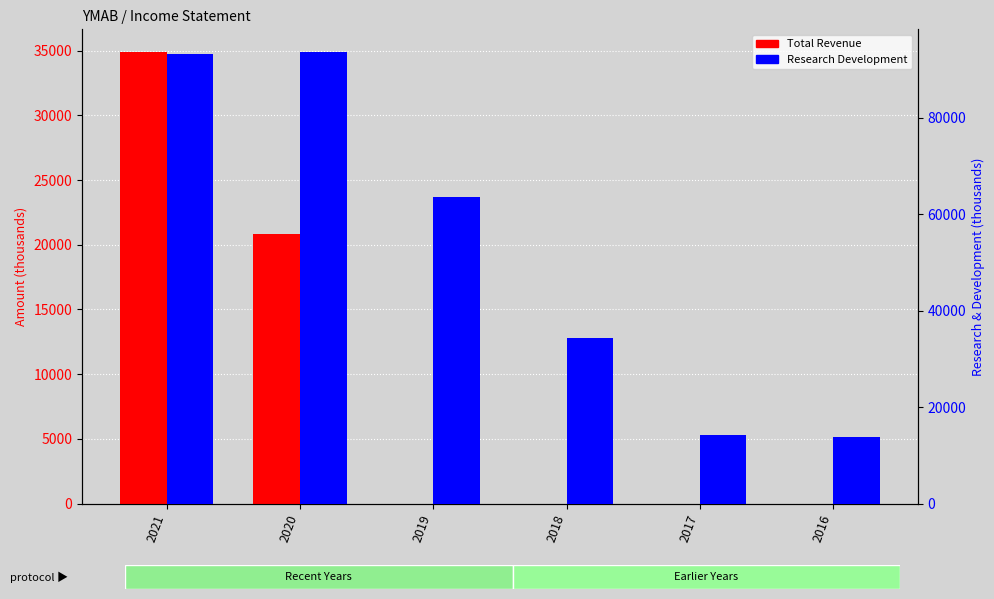

The Total Revenue series shows 34900 at 2021. True or false?

True